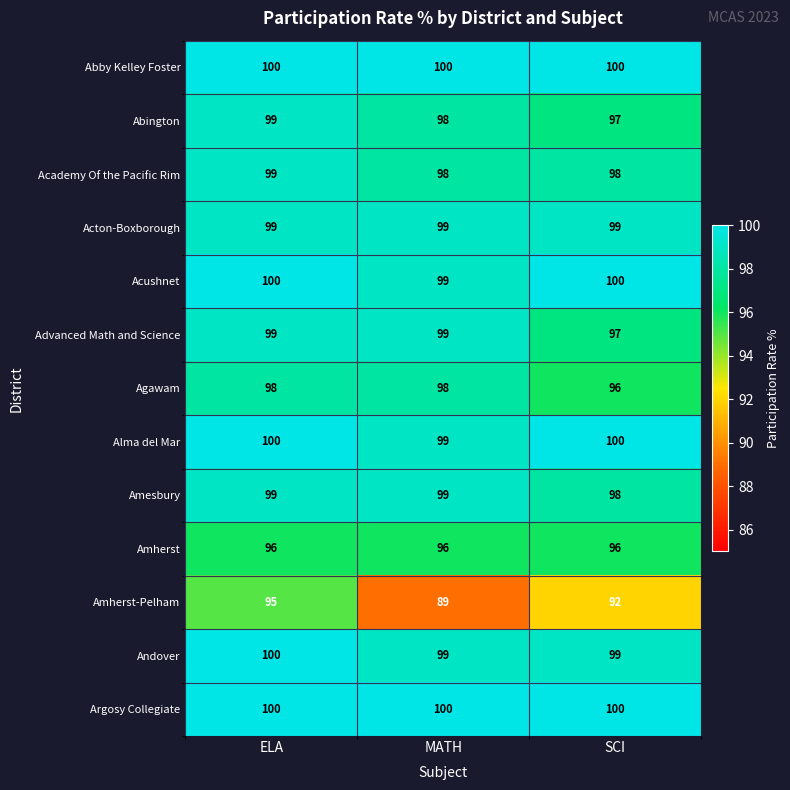

At how many categories does at least one series exceed 90?

3